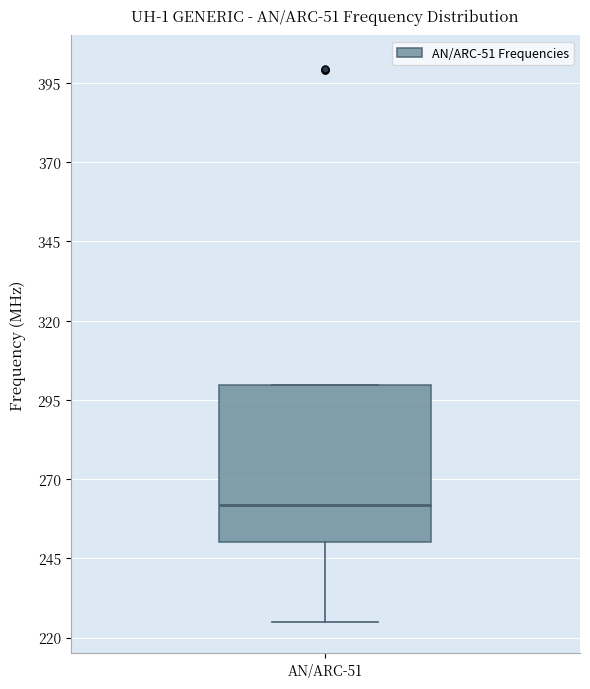

Read this box plot against the y-axis: the position of the median line, the range covered by the box, and the ends of both whiskers. The values are not printed on the chart, so give them approximately, as read against the axis.

median 260, box 250 to 300, whiskers 225 to 300